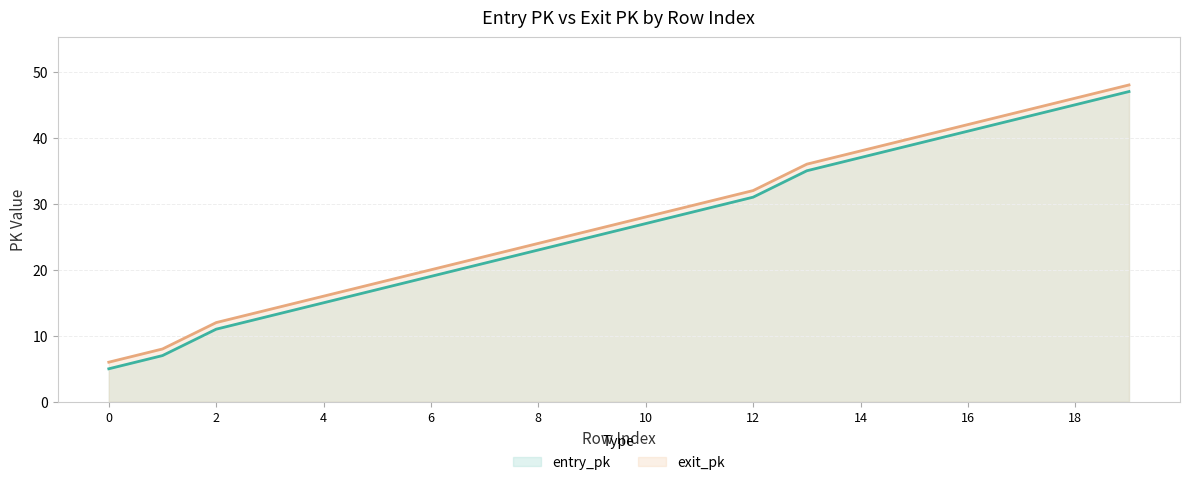

What is the value of the entry_pk point at the 19th from the left?

45